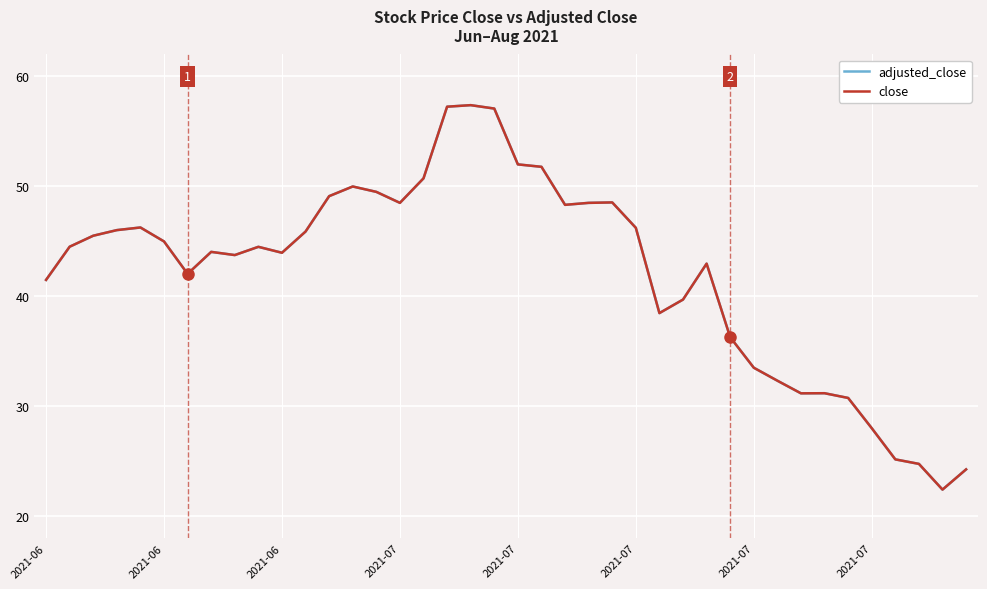

How many lines are shown in the chart?

2